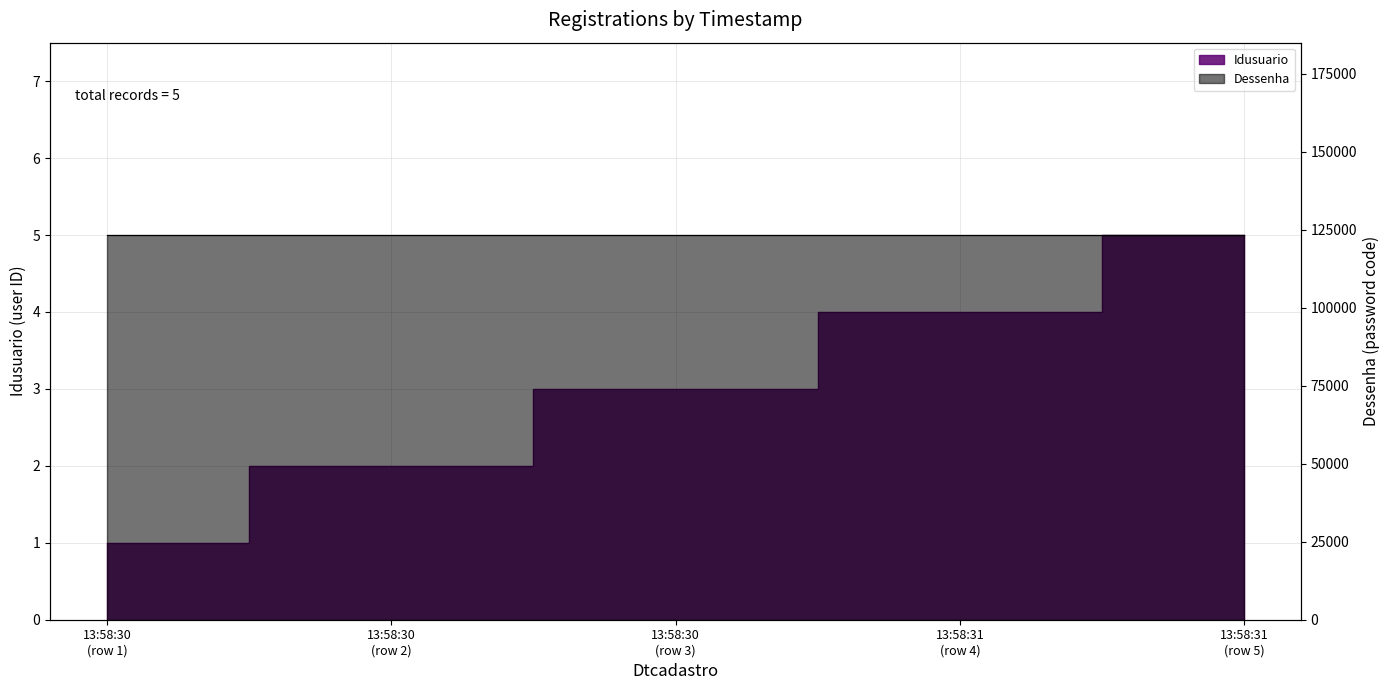

Rank the categories by value from highest to lowest.

13:58:31 (row 5), 13:58:31 (row 4), 13:58:30 (row 3), 13:58:30 (row 2), 13:58:30 (row 1)